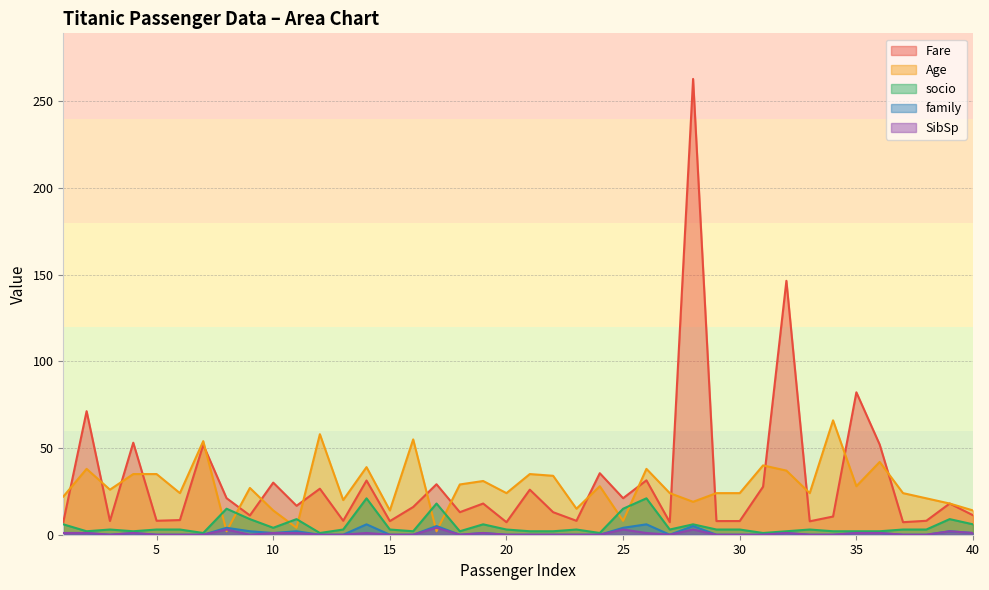

Reading left to right, extract all data points from this chart.

Fare: 1=7.2	2=71.3	3=7.9	4=53.1	5=8.1	6=8.5	7=51.9	8=21.1	9=11.1	10=30.1	11=16.7	12=26.6	13=8.1	14=31.3	15=7.9	16=16.0	17=29.1	18=13.0	19=18.0	20=7.2	21=26.0	22=13.0	23=8.0	24=35.5	25=21.1	26=31.4	27=7.2	28=263.0	29=7.9	30=7.9	31=27.7	32=146.5	33=7.8	34=10.5	35=82.2	36=52.0	37=7.2	38=8.1	39=18.0	40=11.2
Age: 1=22.0	2=38.0	3=26.0	4=35.0	5=35.0	6=24.0	7=54.0	8=2.0	9=27.0	10=14.0	11=4.0	12=58.0	13=20.0	14=39.0	15=14.0	16=55.0	17=2.0	18=29.0	19=31.0	20=24.0	21=35.0	22=34.0	23=15.0	24=28.0	25=8.0	26=38.0	27=24.0	28=19.0	29=24.0	30=24.0	31=40.0	32=37.0	33=24.0	34=66.0	35=28.0	36=42.0	37=24.0	38=21.0	39=18.0	40=14.0
socio: 1=6.0	2=2.0	3=3.0	4=2.0	5=3.0	6=3.0	7=1.0	8=15.0	9=9.0	10=4.0	11=9.0	12=1.0	13=3.0	14=21.0	15=3.0	16=2.0	17=18.0	18=2.0	19=6.0	20=3.0	21=2.0	22=2.0	23=3.0	24=1.0	25=15.0	26=21.0	27=3.0	28=6.0	29=3.0	30=3.0	31=1.0	32=2.0	33=3.0	34=2.0	35=2.0	36=2.0	37=3.0	38=3.0	39=9.0	40=6.0
family: 1=1.0	2=1.0	3=0.0	4=1.0	5=0.0	6=0.0	7=0.0	8=4.0	9=2.0	10=1.0	11=2.0	12=0.0	13=0.0	14=6.0	15=0.0	16=0.0	17=5.0	18=0.0	19=1.0	20=0.0	21=0.0	22=0.0	23=0.0	24=0.0	25=4.0	26=6.0	27=0.0	28=5.0	29=0.0	30=0.0	31=0.0	32=1.0	33=0.0	34=0.0	35=1.0	36=1.0	37=0.0	38=0.0	39=2.0	40=1.0
SibSp: 1=1.0	2=1.0	3=0.0	4=1.0	5=0.0	6=0.0	7=0.0	8=3.0	9=0.0	10=1.0	11=1.0	12=0.0	13=0.0	14=1.0	15=0.0	16=0.0	17=4.0	18=0.0	19=1.0	20=0.0	21=0.0	22=0.0	23=0.0	24=0.0	25=3.0	26=1.0	27=0.0	28=3.0	29=0.0	30=0.0	31=0.0	32=1.0	33=0.0	34=0.0	35=1.0	36=1.0	37=0.0	38=0.0	39=2.0	40=1.0